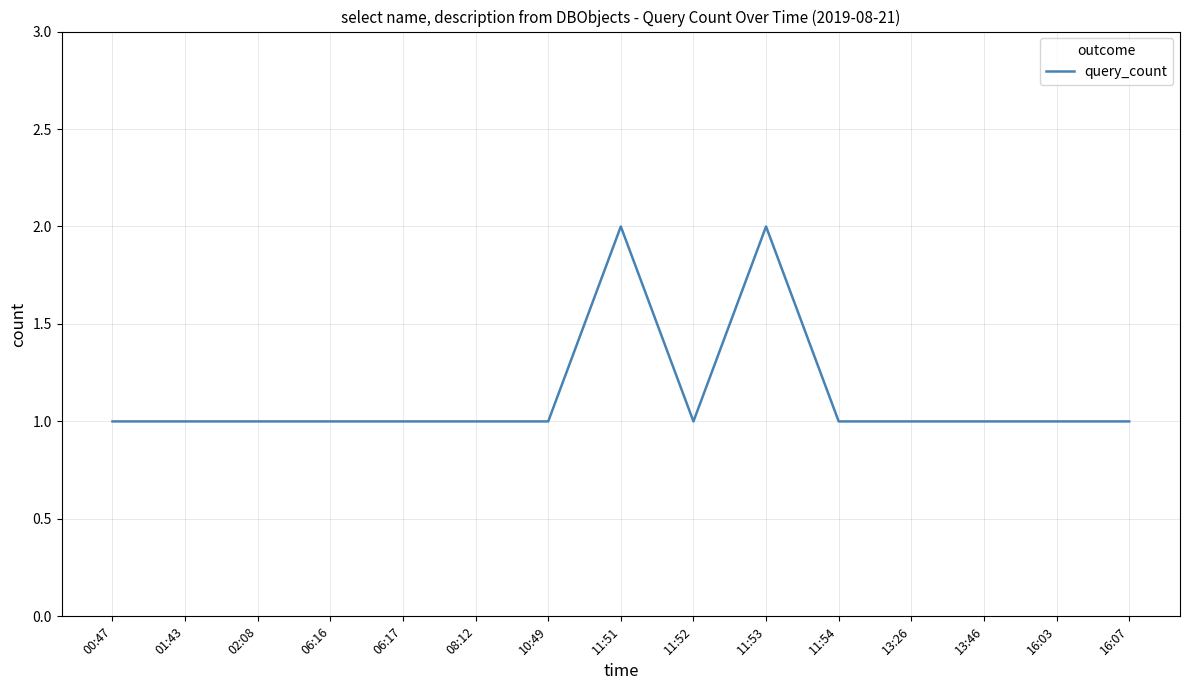

What is the sum of the values at 16:07 and 06:17?

2